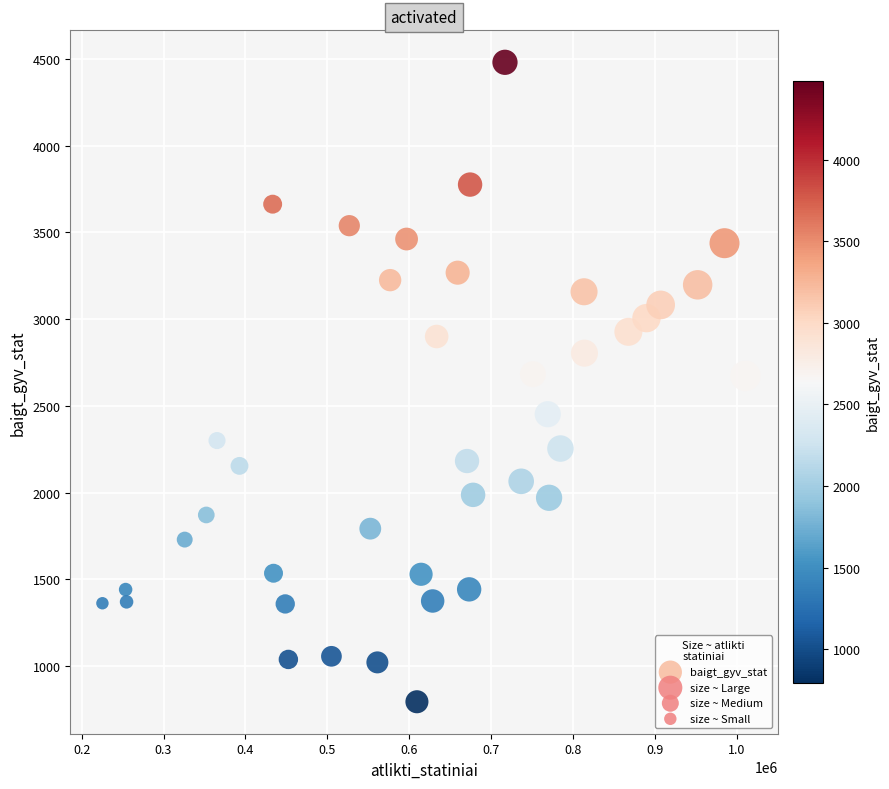

What is the range of X values (max minus min)?

785329